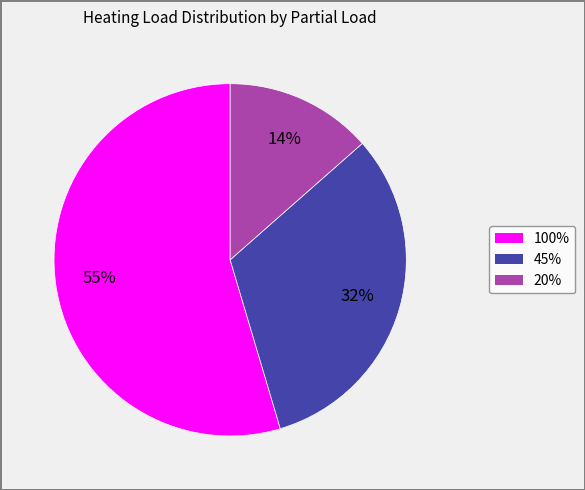

What is the ratio of the value at 20% to the value at 45%?

0.4